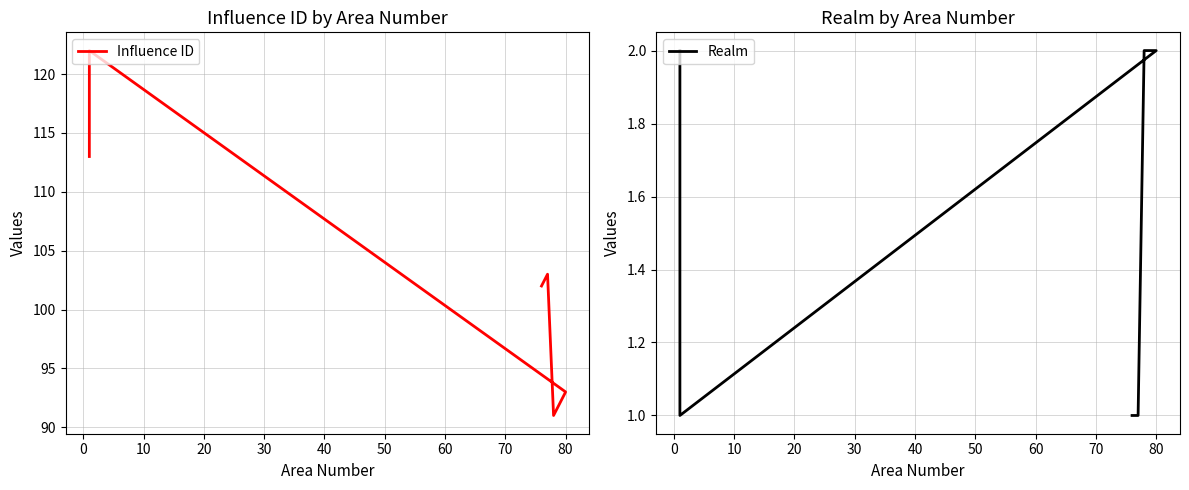

What is the value of the Realm point at the 1st from the left?

1